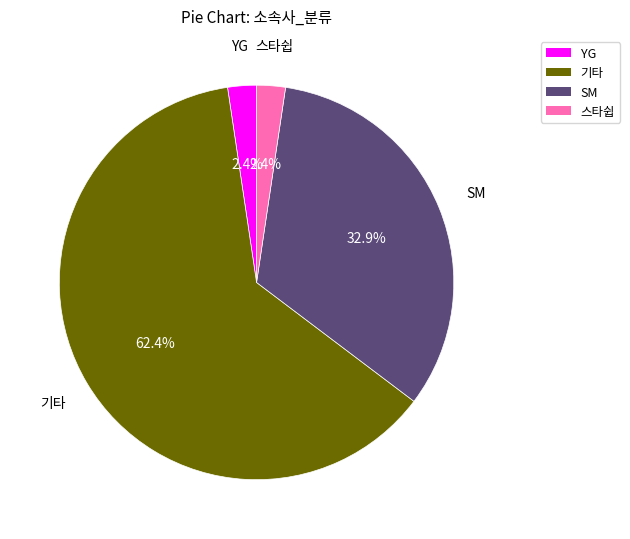

How many slices are in this pie chart?

4